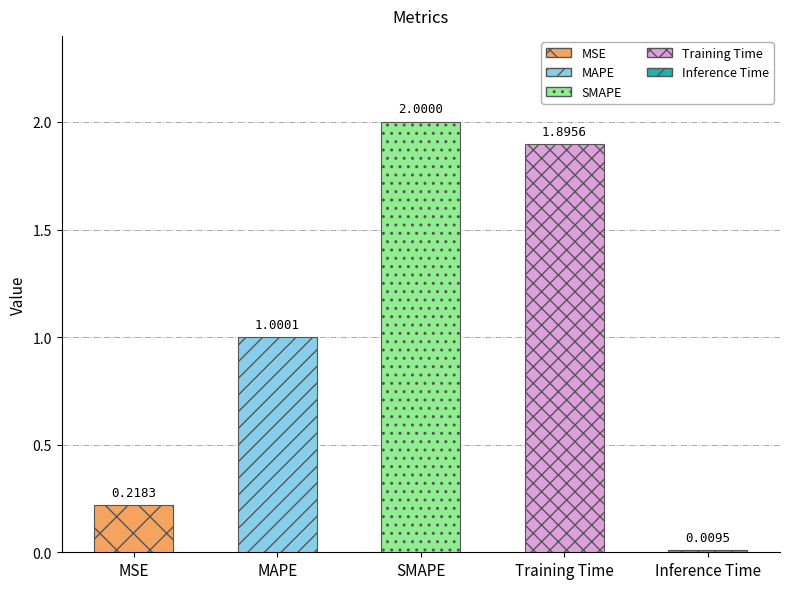

How many values are below 1?

2